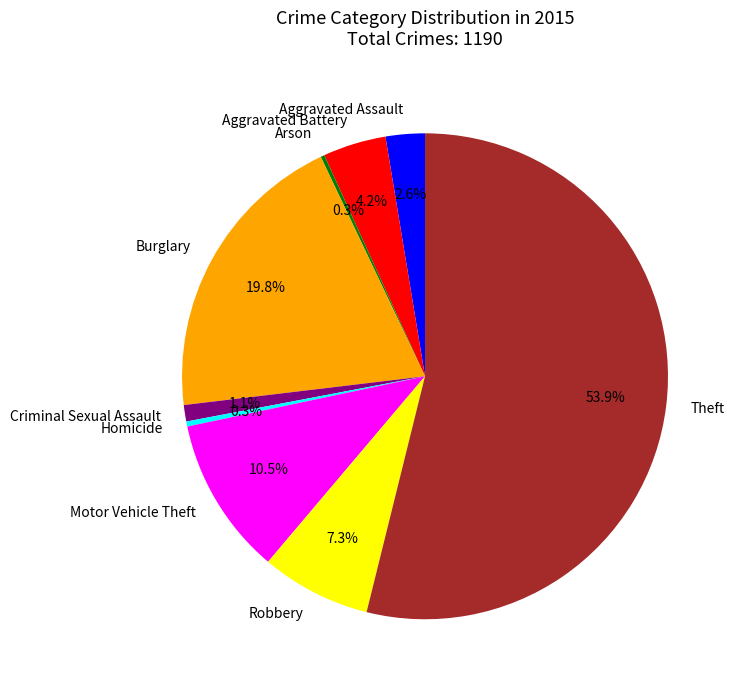

What is the largest slice in the pie chart?

Theft